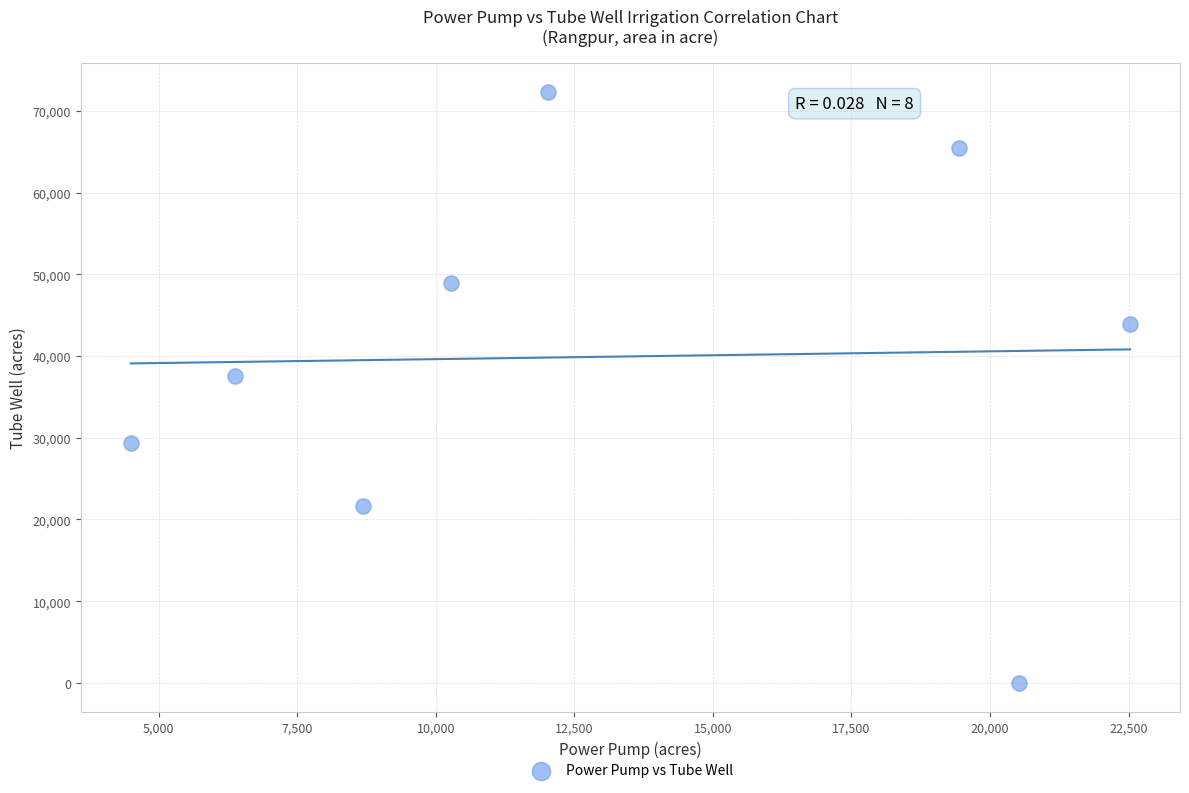

What is the range of Y values (max minus min)?

72220